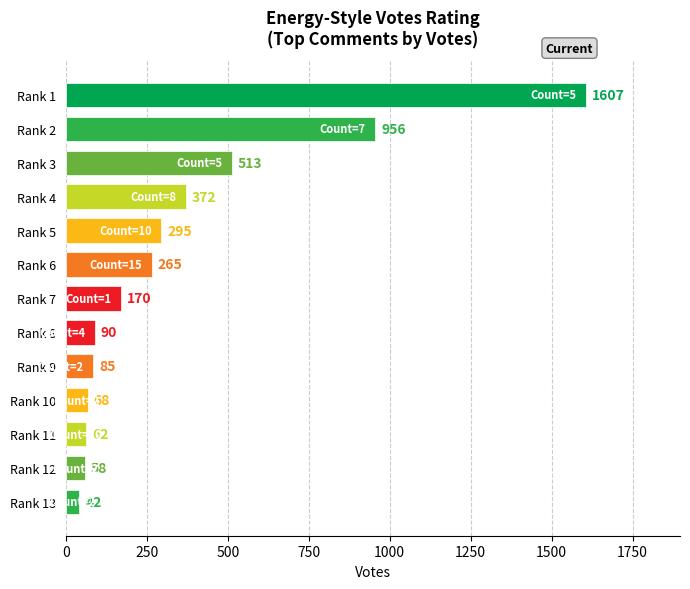

Which has a higher value, Rank 2 or Rank 1?

Rank 1